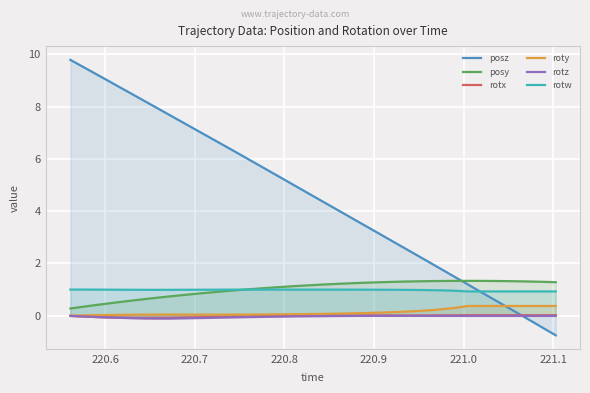

True or false: rotx and posy intersect in this chart.

False